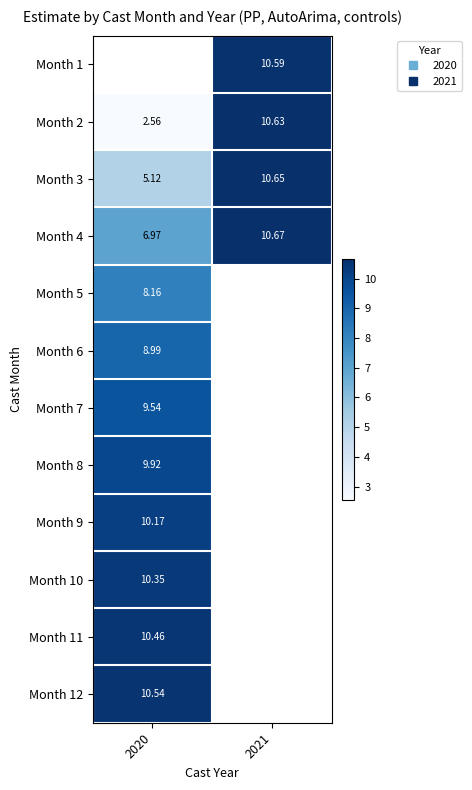

How many values in Month 11 are above zero?

1